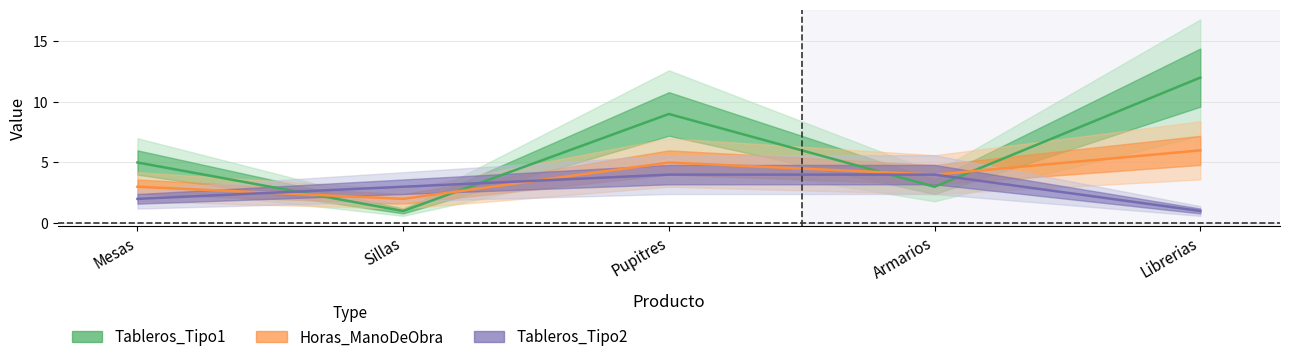

How many Horas_ManoDeObra values are between 3 and 5?

3